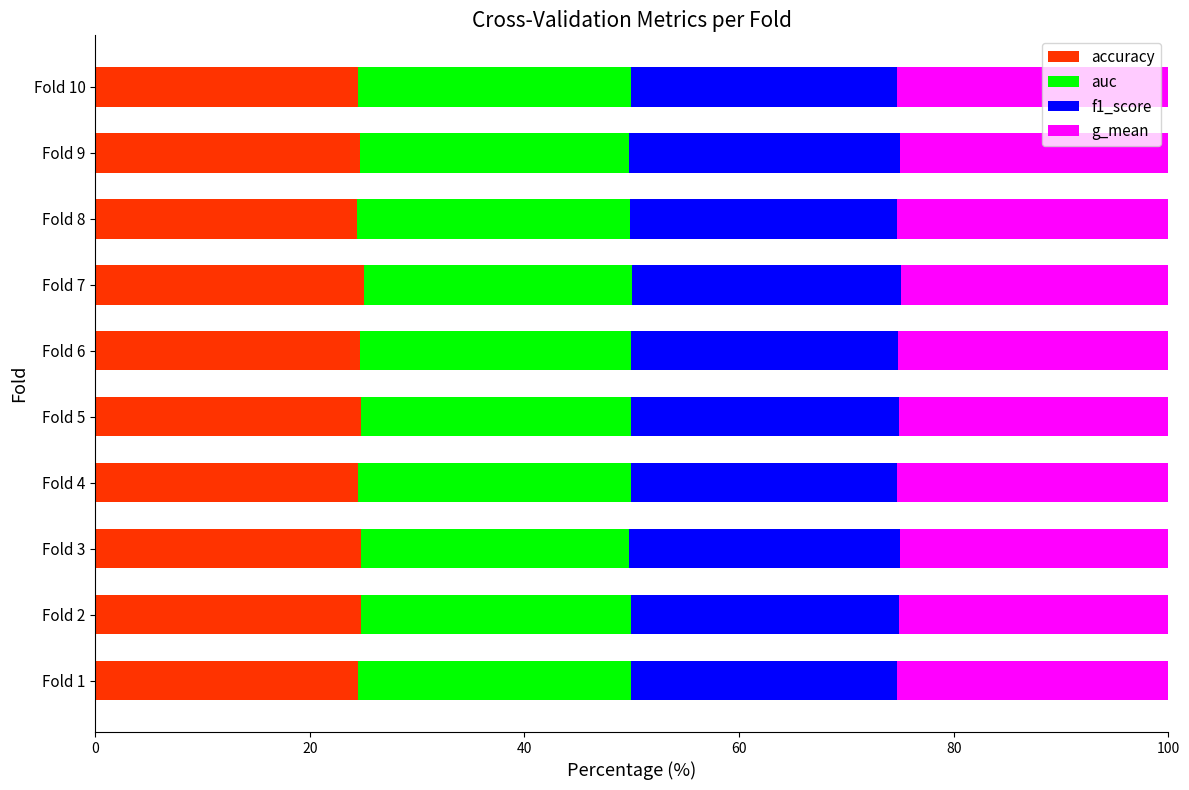

What is the highest value of the accuracy series?

25.0